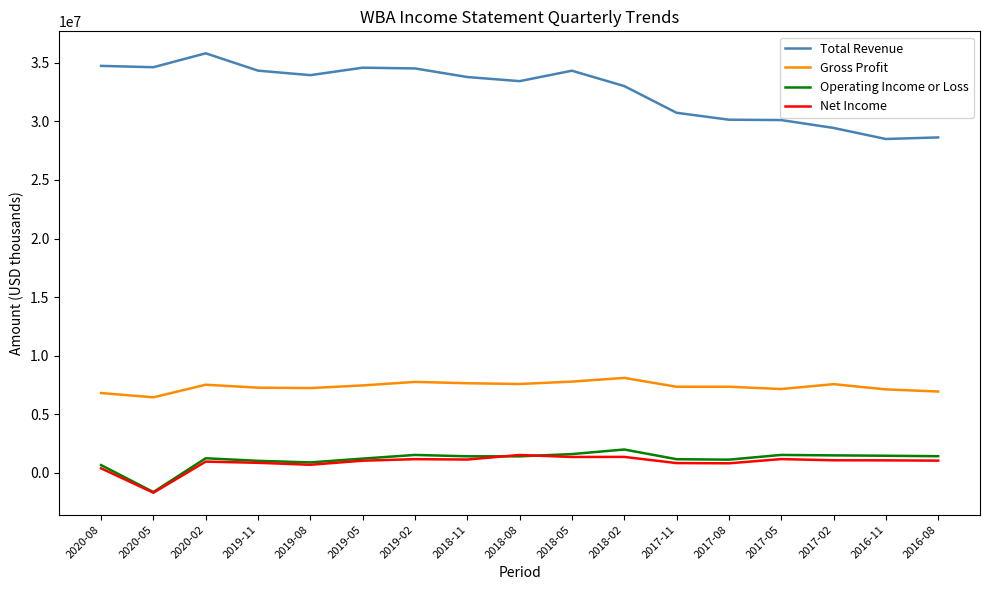

True or false: Net Income and Total Revenue intersect in this chart.

False